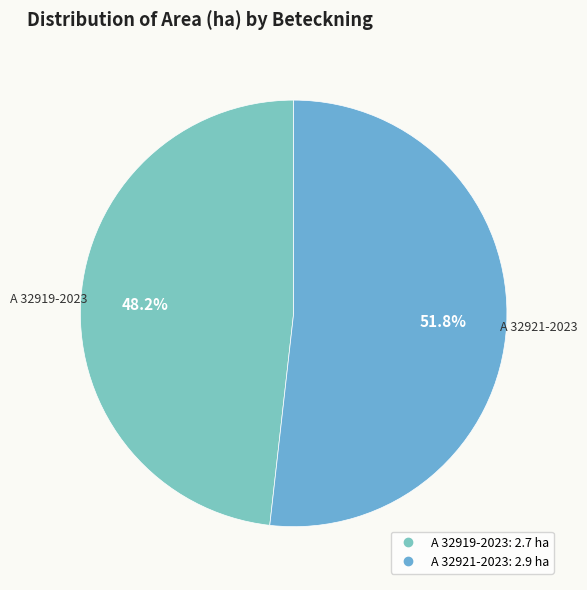

To the nearest percent, what percentage of the pie is A 32919-2023?

48%